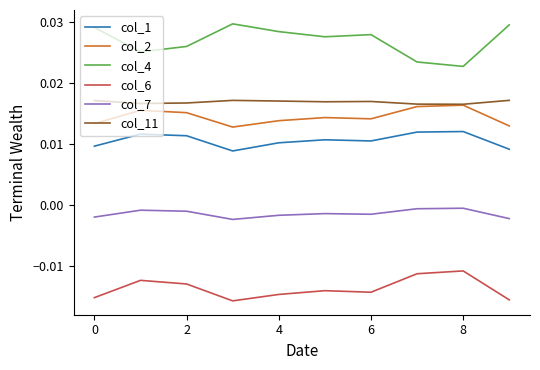

True or false: col_7 and col_11 intersect in this chart.

False